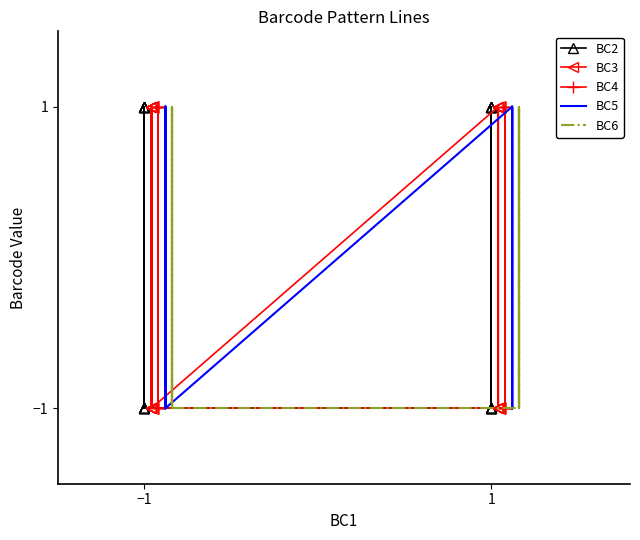

Reading left to right, transcribe all the data shown in this chart.

BC2: 1	1	1	1	1	-1	-1	1	-1	-1	-1	-1	-1	1	1	1	-1	-1	-1	1	1	-1
BC3: 1	1	-1	-1	1	1	1	-1	1	-1	-1	1	1	1	-1	1	-1	-1	-1	-1	-1	1
BC4: -1	-1	1	1	1	1	1	-1	-1	1	-1	-1	-1	1	1	-1	1	1	-1	-1	-1	1
BC5: 1	-1	1	-1	-1	-1	1	1	1	1	-1	1	-1	1	-1	-1	-1	1	1	1	-1	-1
BC6: -1	1	-1	1	-1	1	-1	1	1	1	-1	-1	1	1	-1	-1	1	-1	1	-1	1	-1